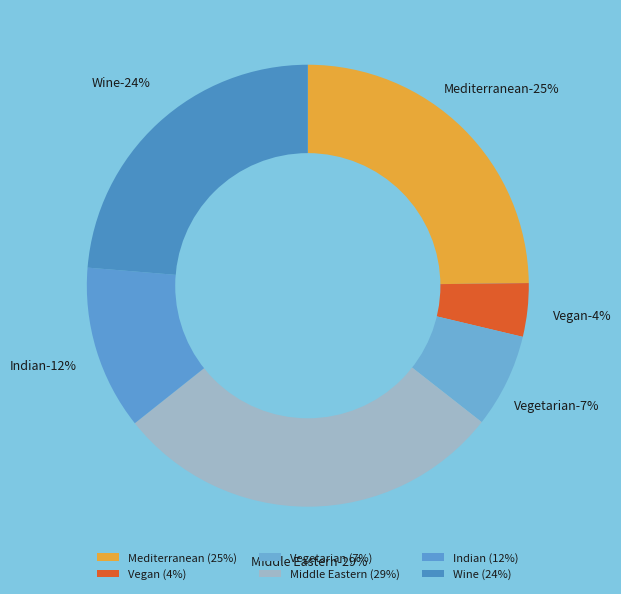

To the nearest percent, what is the average slice percentage?

17%